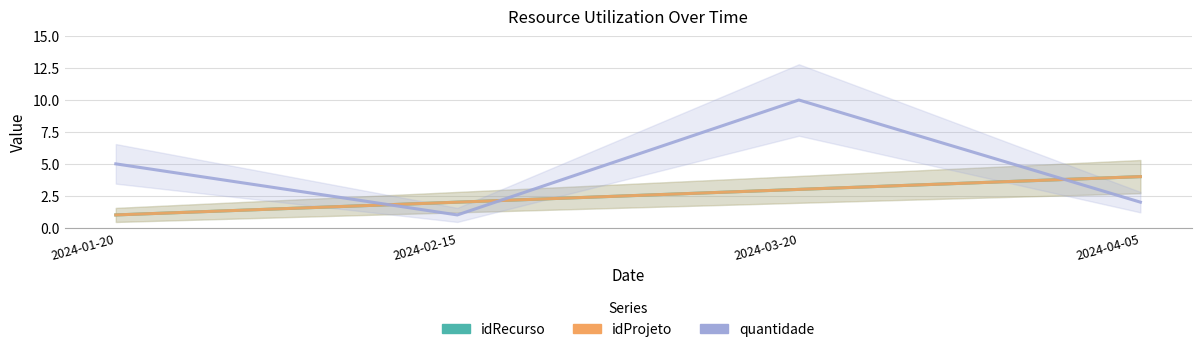

How many lines are shown in the chart?

3